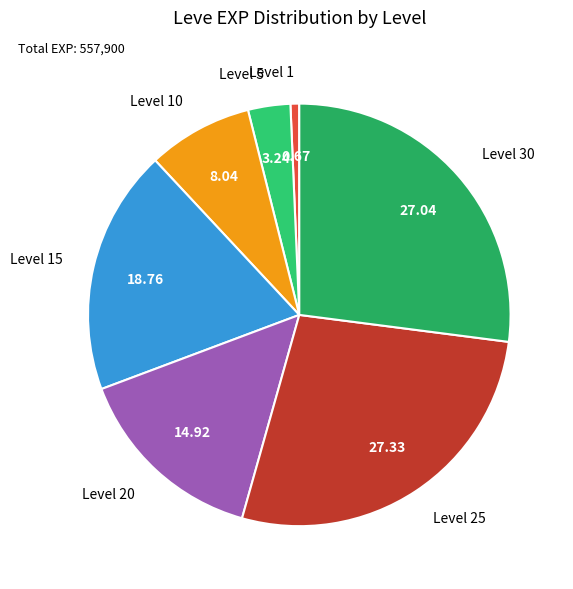

How many segments does this pie chart have?

7